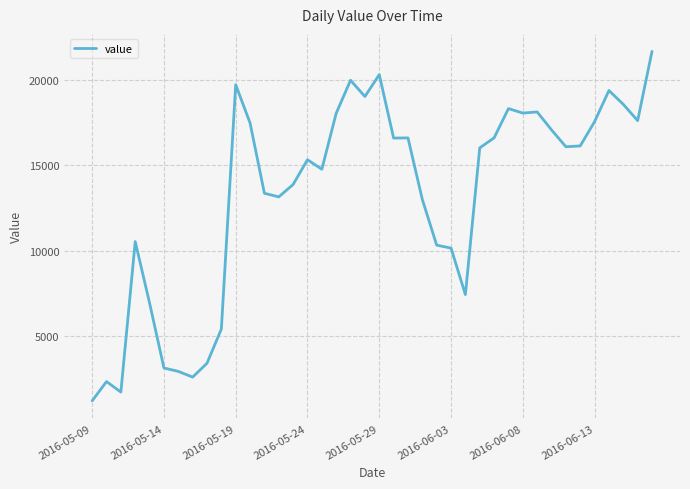

What is the minimum value shown in the chart?

1201